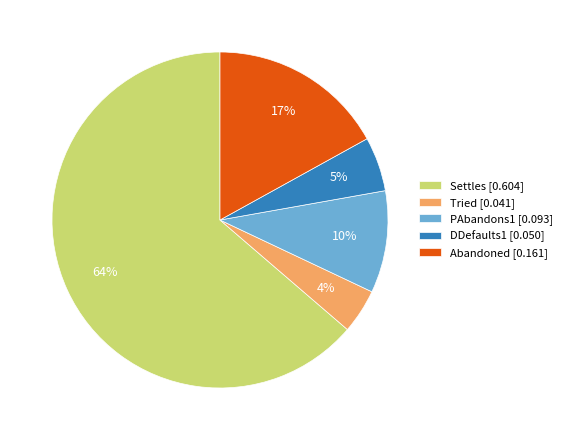

To the nearest percent, what portion does PAbandons1 represent?

10%